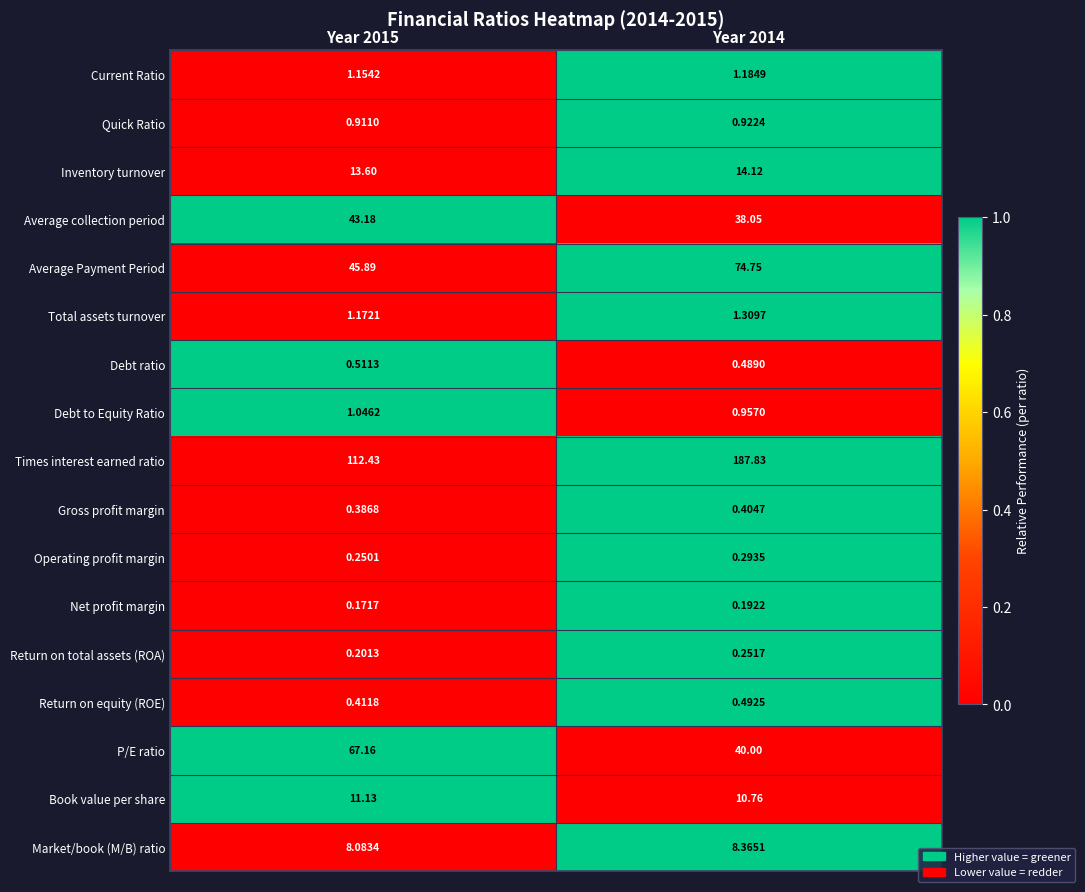

What is the greatest value displayed?

187.8